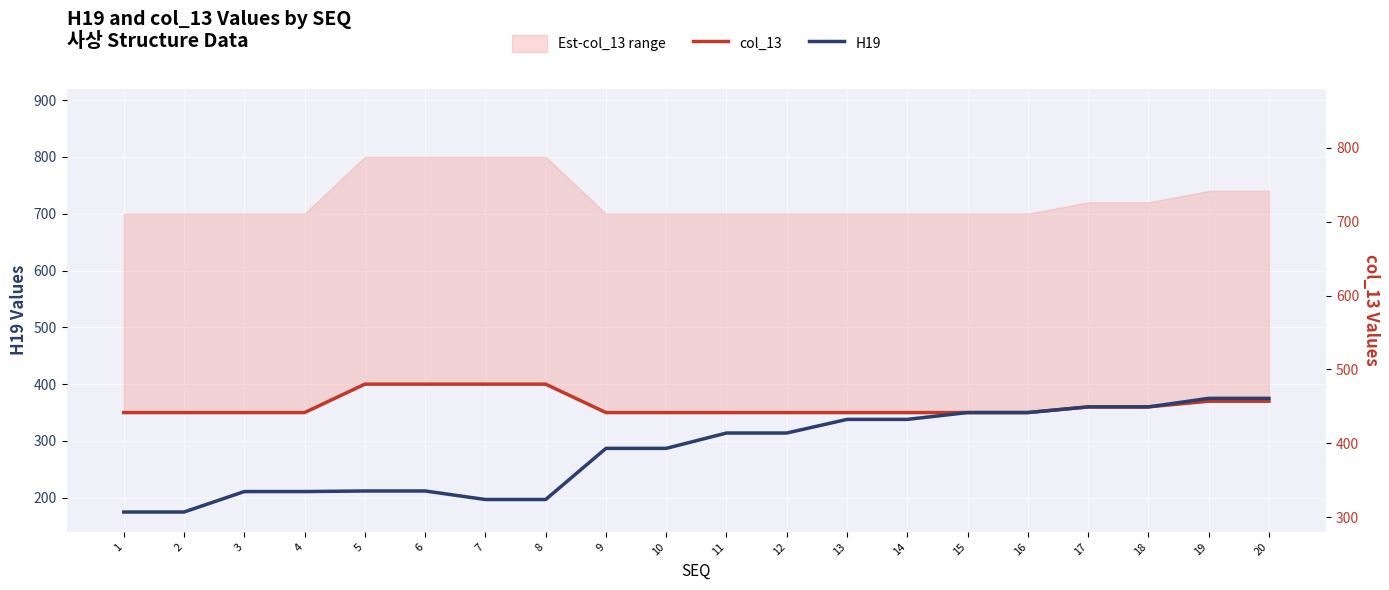

What is the sum of the H19 values at 6 and 3?

423